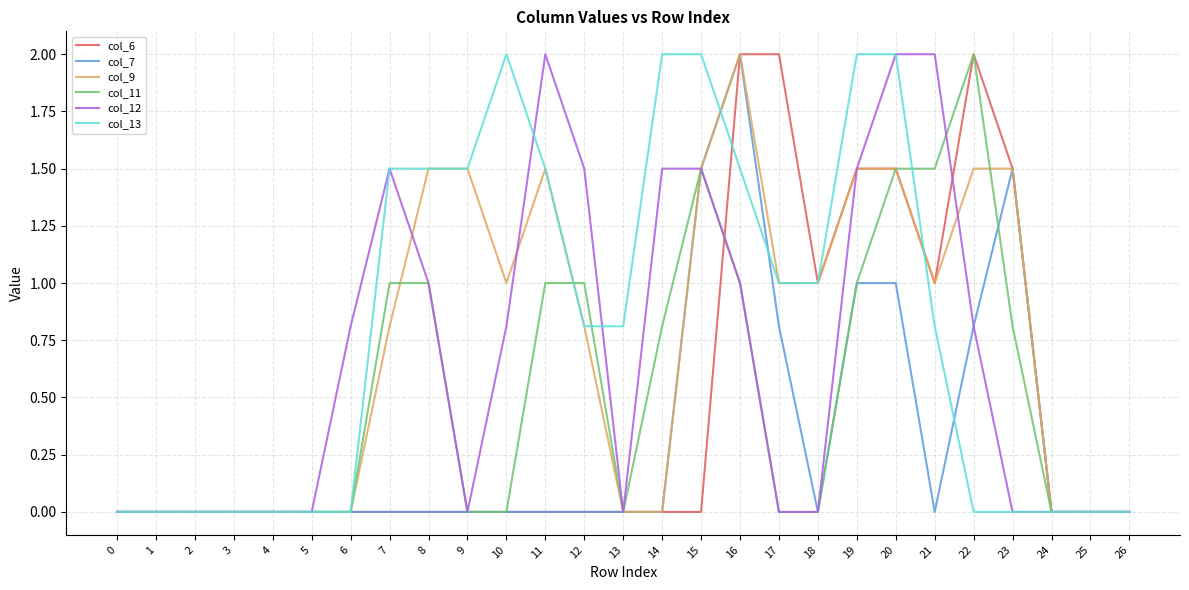

What is the difference between the highest and lowest values at 18?

1.0